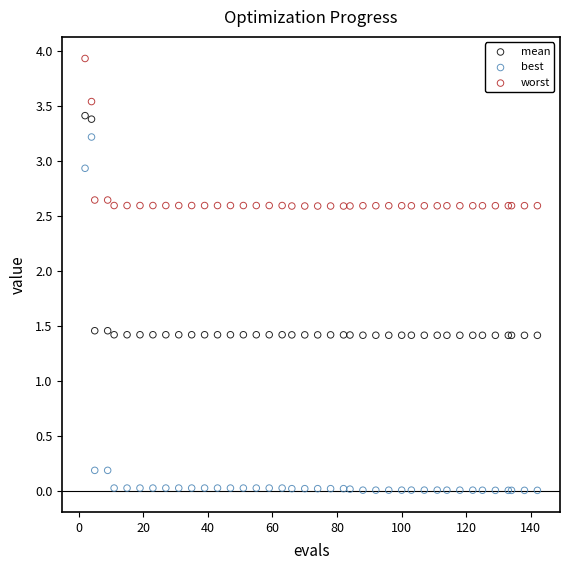

What are all the series names shown in the legend?

mean, best, worst